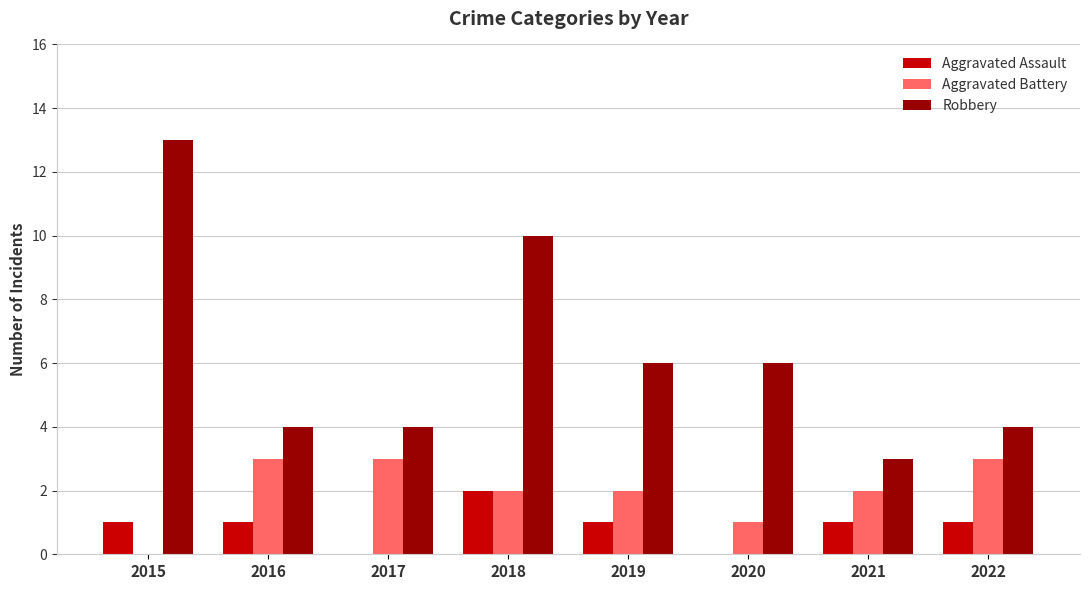

Which category has the highest value in the Aggravated Assault series?

2018